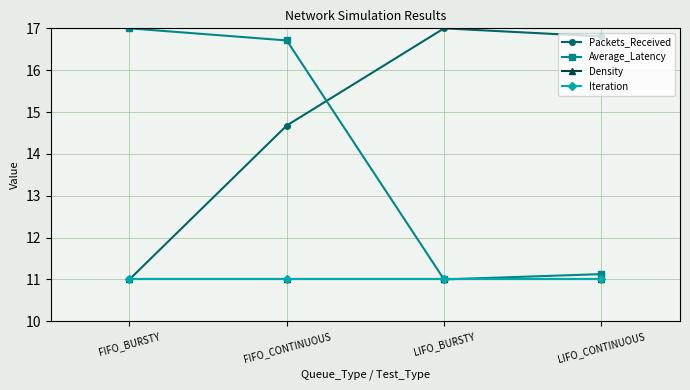

Which series has the widest spread of values?

Average_Latency